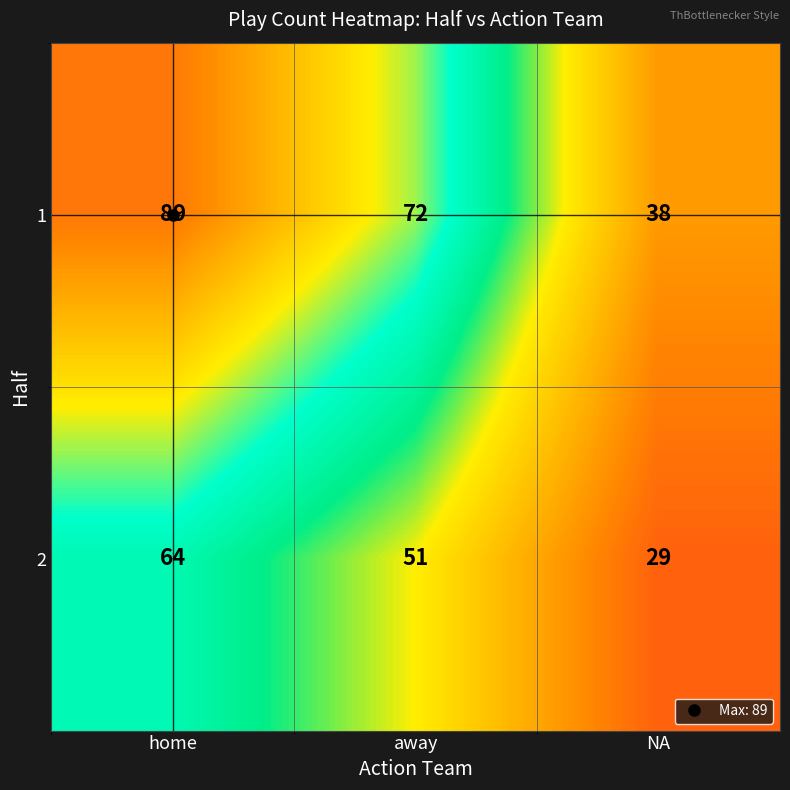

How many data points does each series have?

3